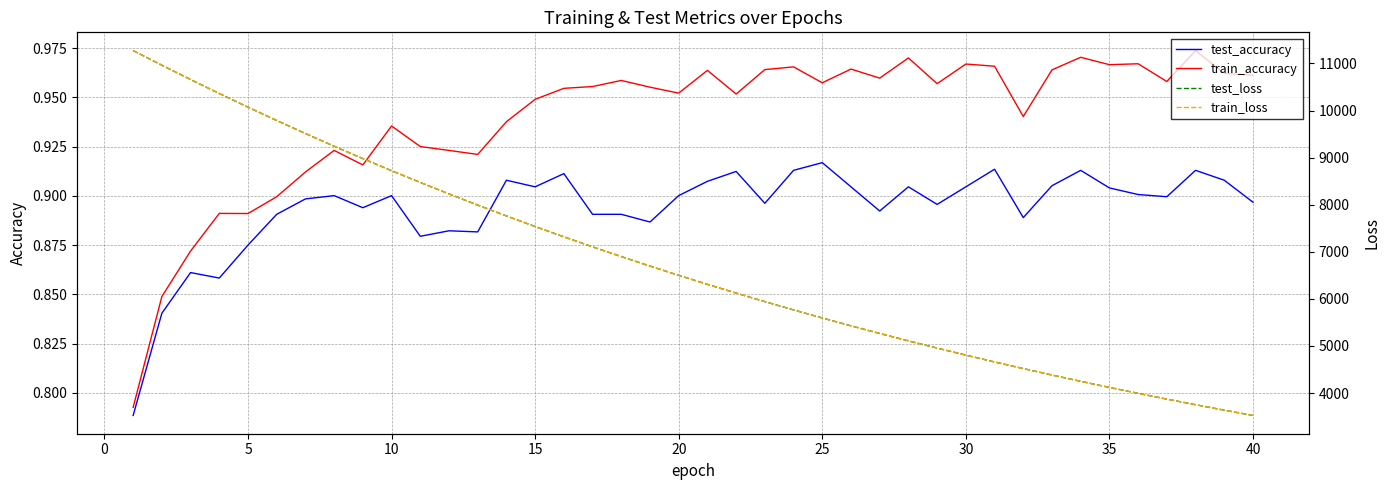

True or false: train_accuracy and test_accuracy cross at least once.

False